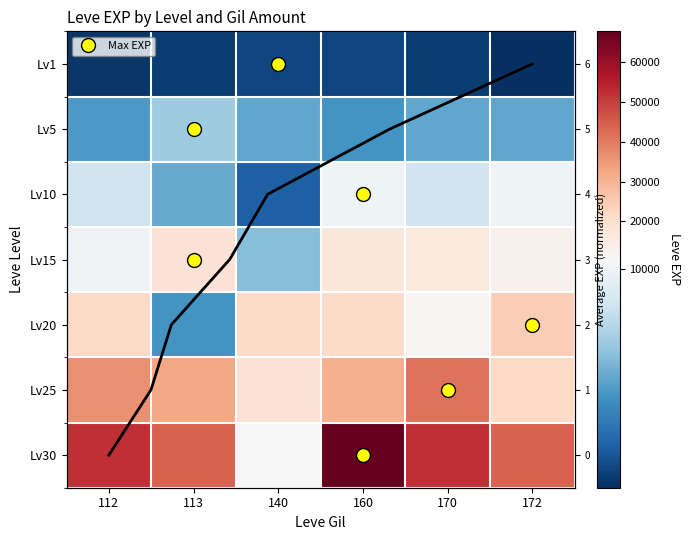

Between 172 and 160, which is larger?

160